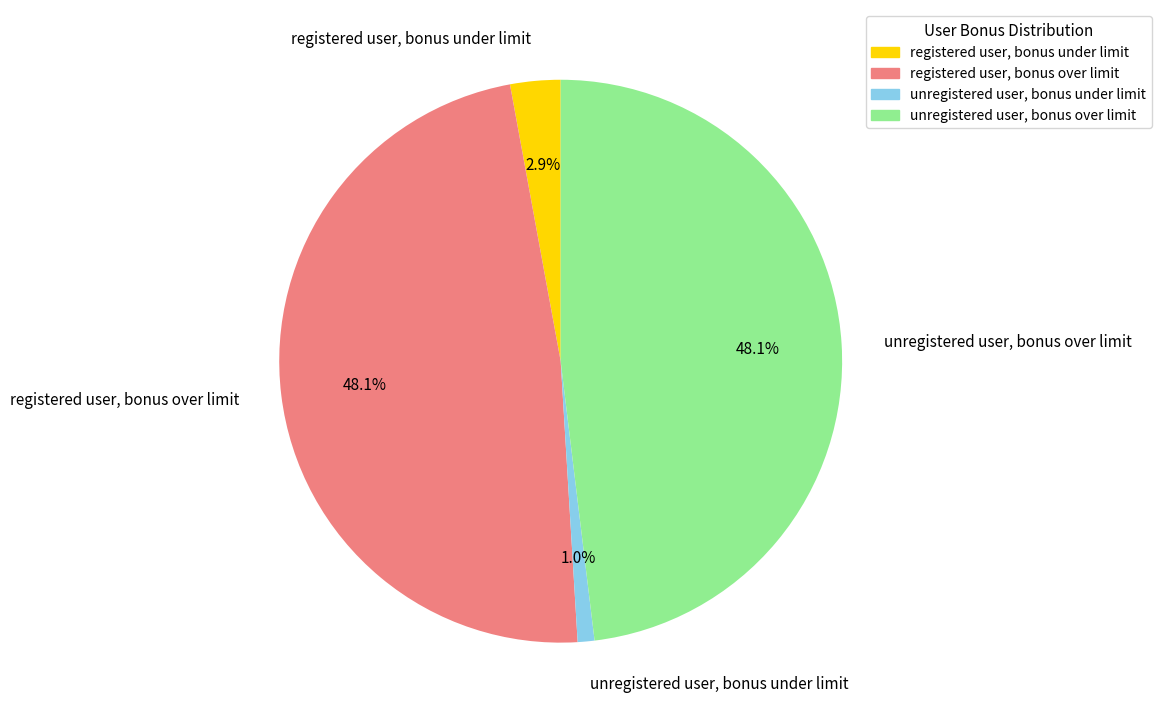

To the nearest percent, what is the difference between the registered user, bonus over limit and unregistered user, bonus under limit slice percentages?

47%